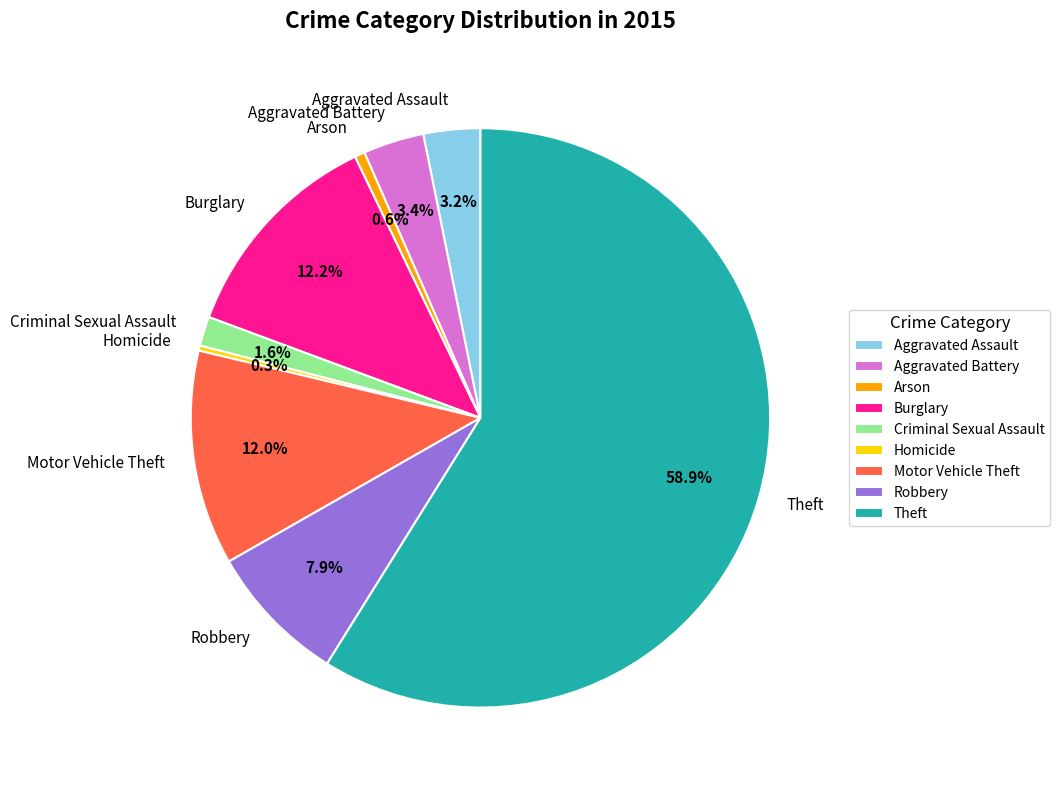

Which slice is the largest?

Theft